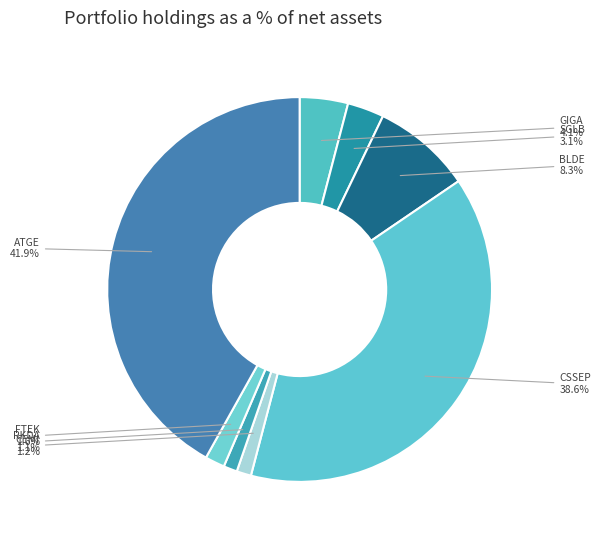

How much of the chart is everything except FTEK?

98.4%